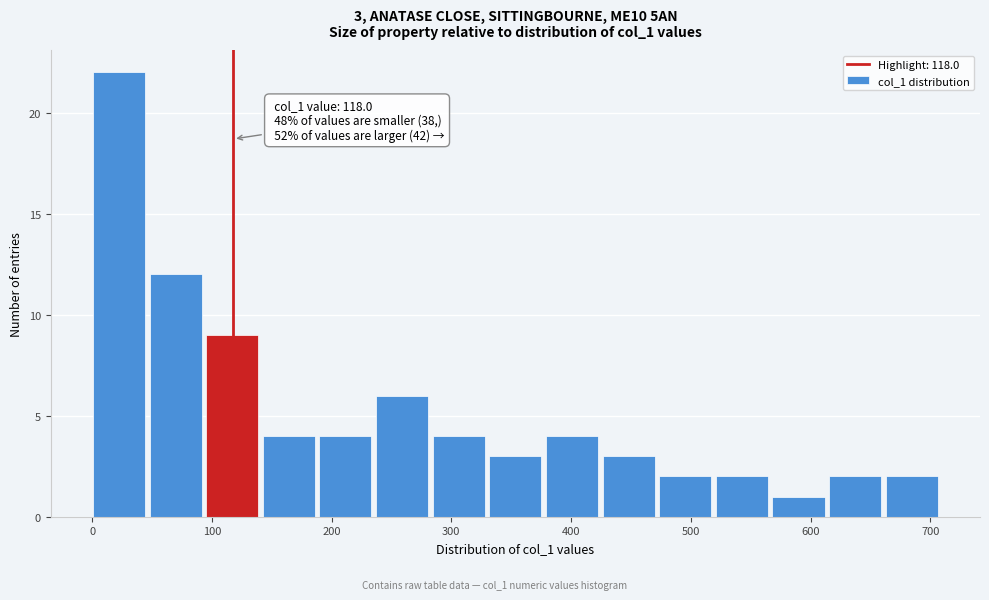

Which range on the x-axis has the tallest bar?

0 to 50